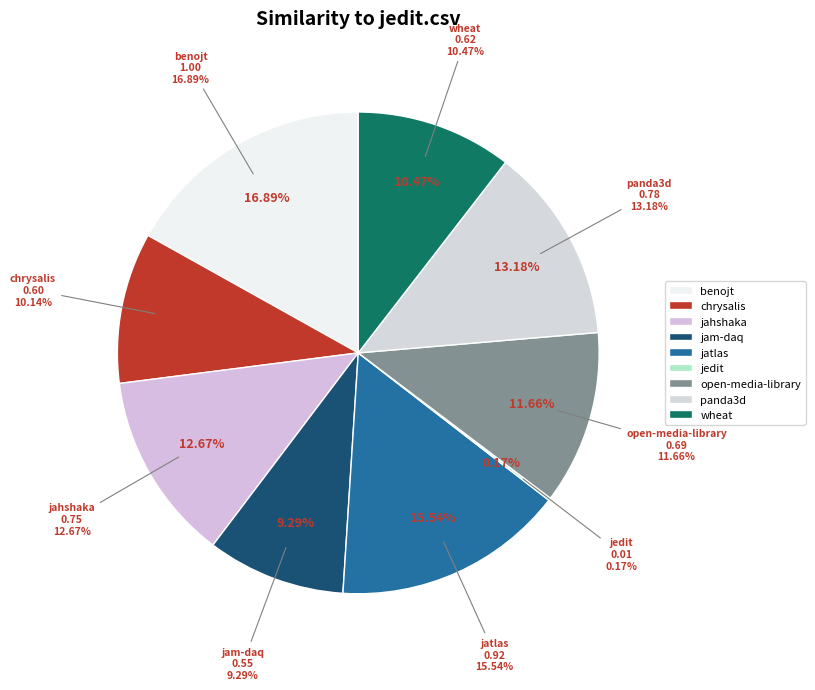

Between chrysalis.csv and jam-daq.csv, which is larger?

chrysalis.csv